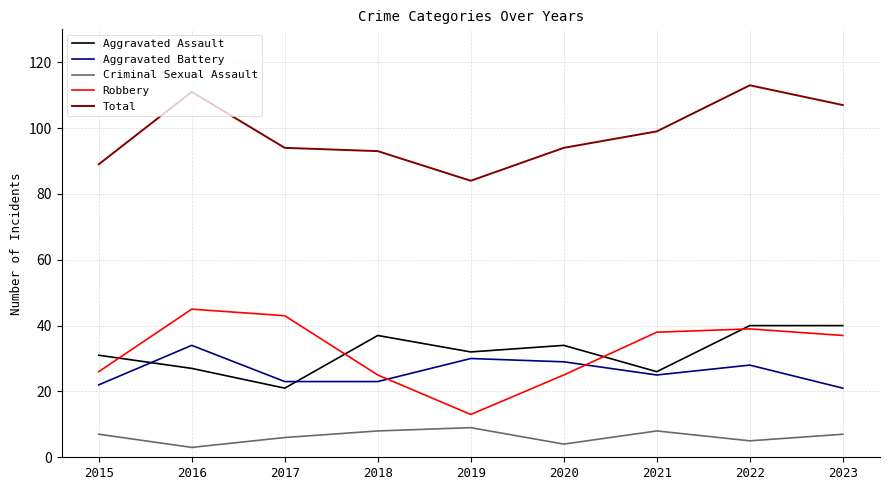

Which series has the largest range (max minus min)?

Robbery